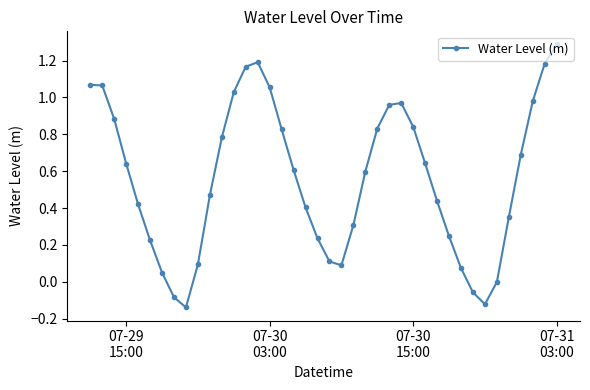

True or false: the data has more than 0 interior local peaks.

True